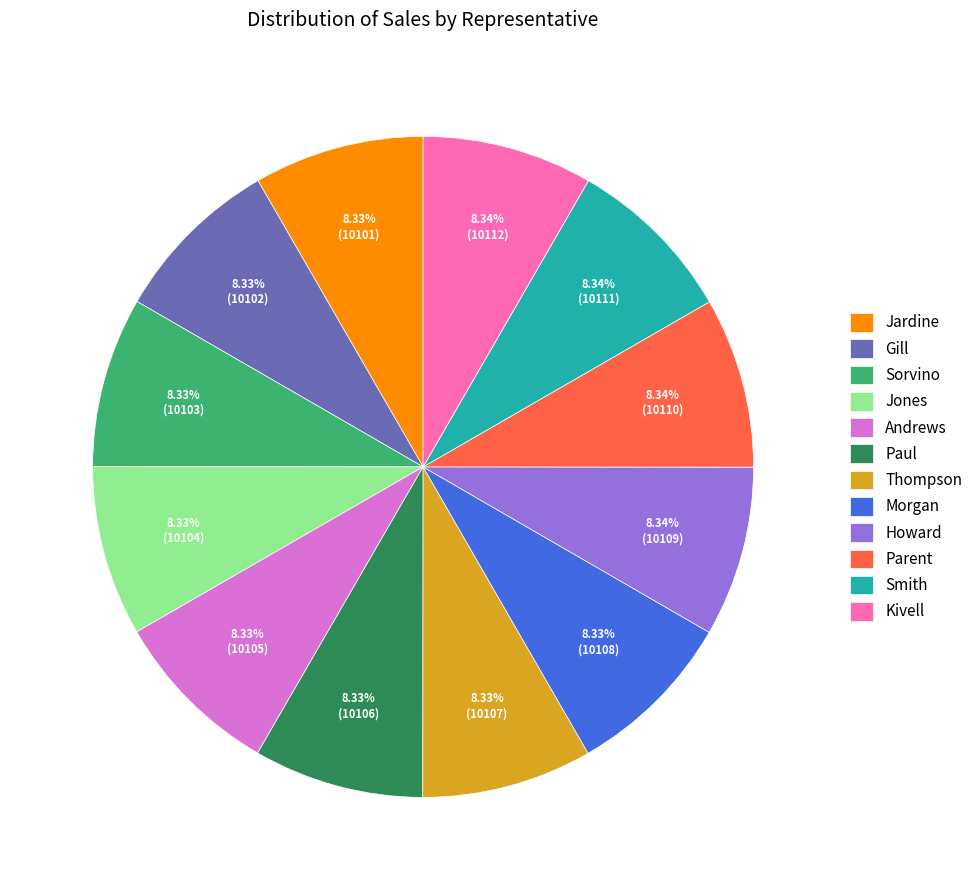

How many segments does this pie chart have?

12